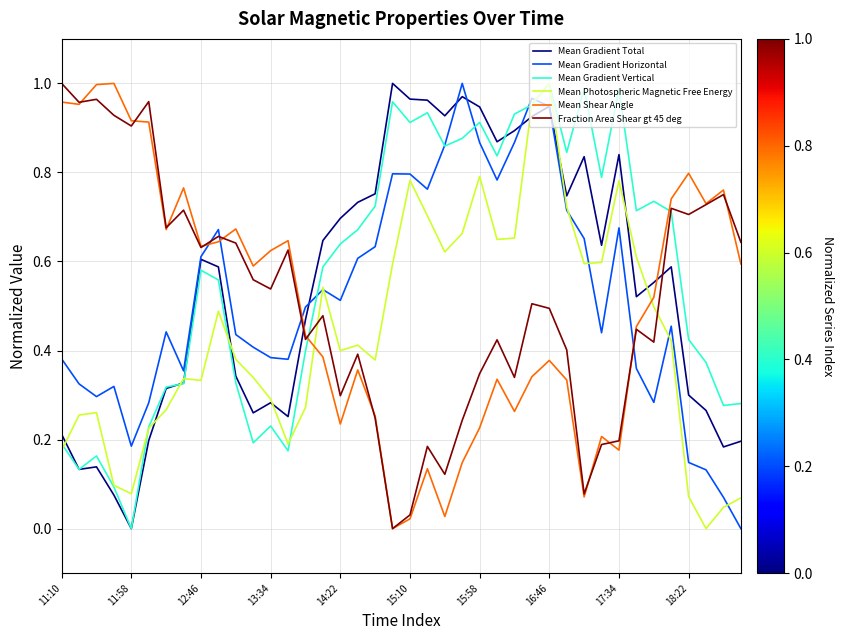

After their last crossing, which series has the higher values: Mean Photospheric Magnetic Free Energy or Mean Shear Angle?

Mean Shear Angle